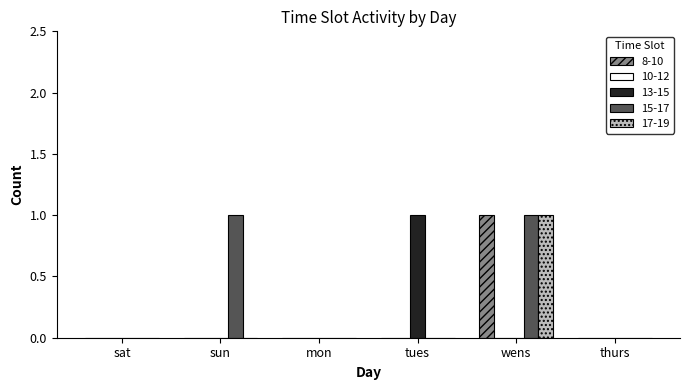

The value of 13-15 at mon is 1. True or false?

False